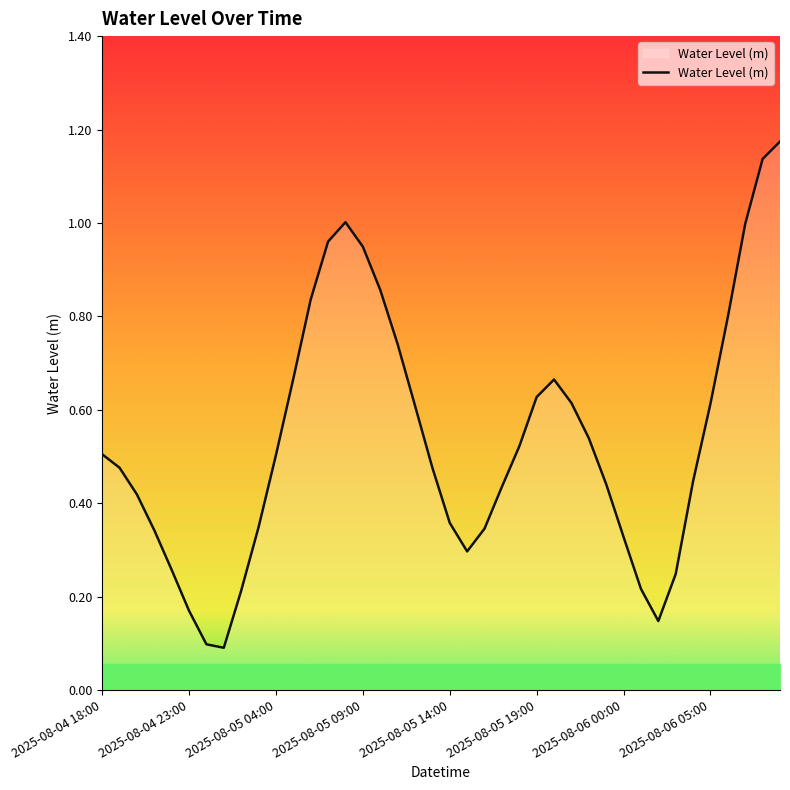

Which category has the highest value across all series?

2025-08-06 09:00